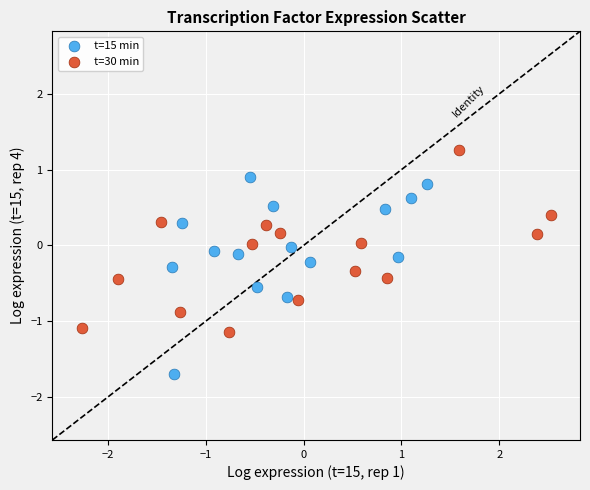

Which series contains the highest Y value?

t=30 min